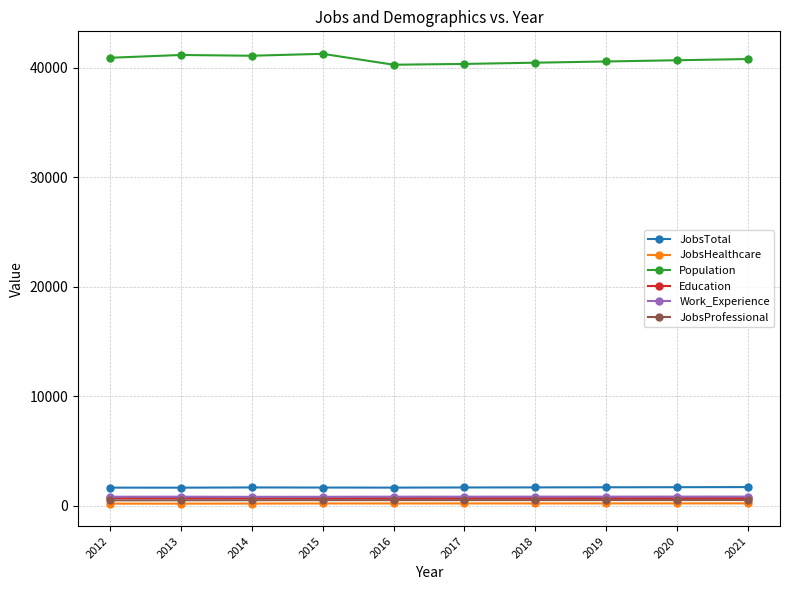

The JobsTotal series shows 1650 at 2015. True or false?

True